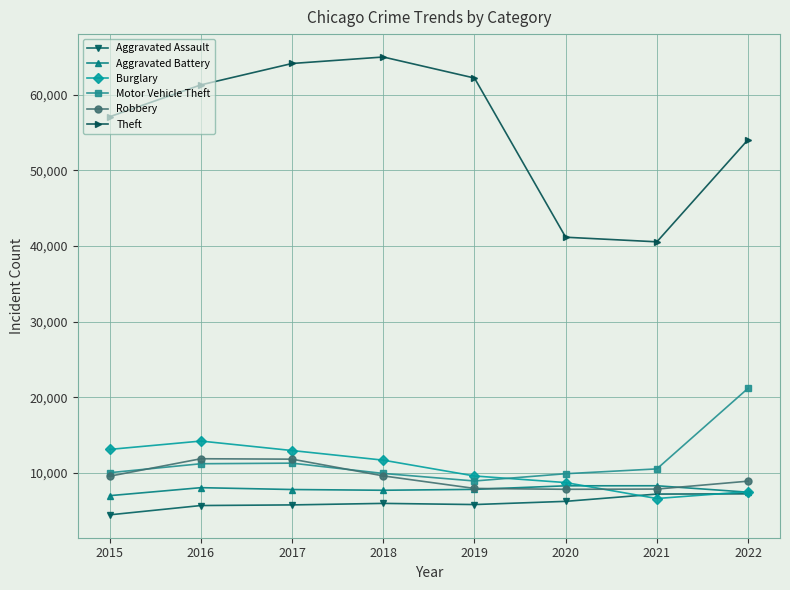

Which series has the largest total across all categories?

Theft